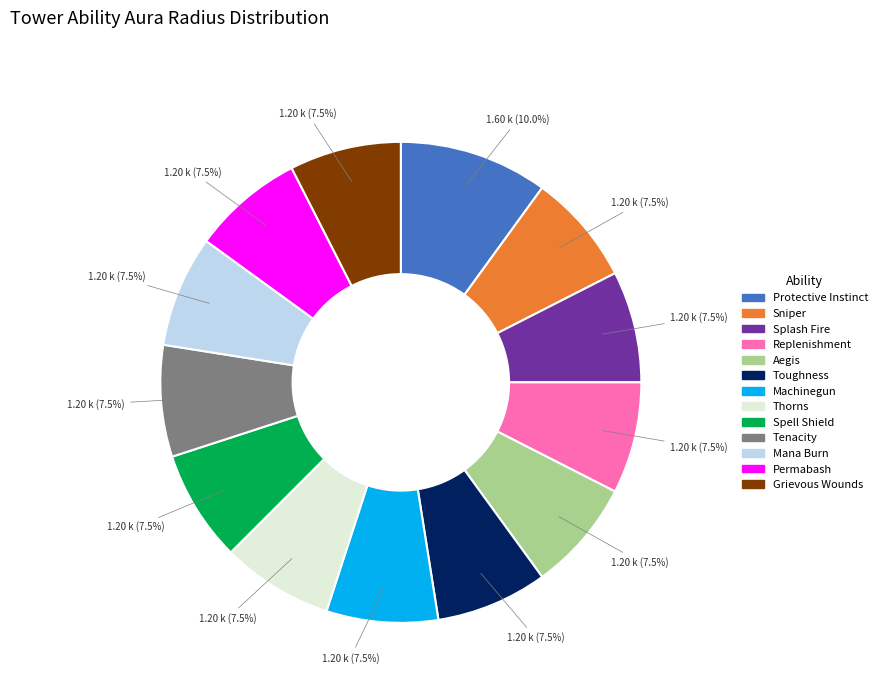

Approximately how many times larger is the value at Tenacity compared to Replenishment?

1.0